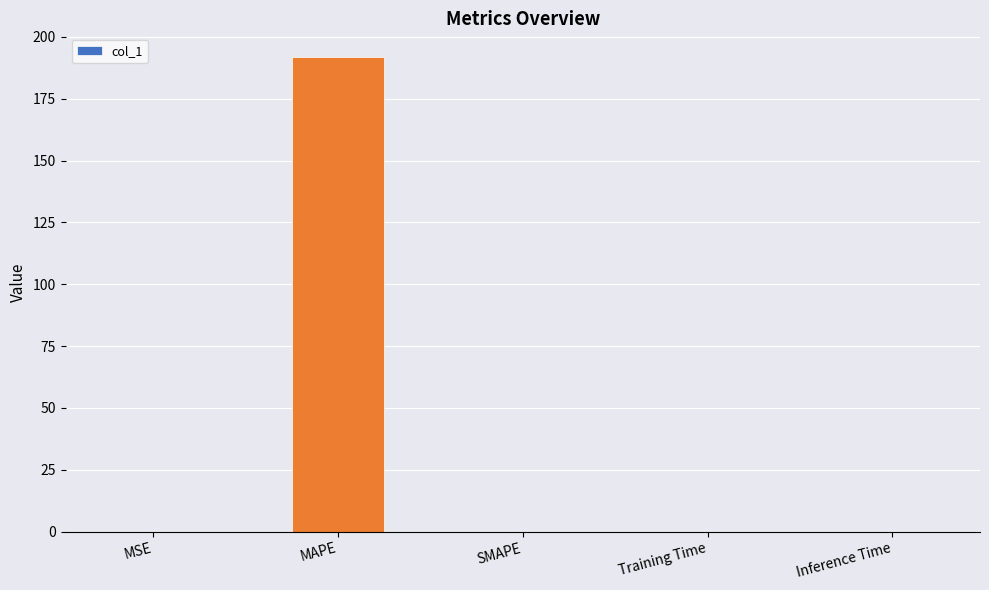

The value at MAPE is 302.7. True or false?

False